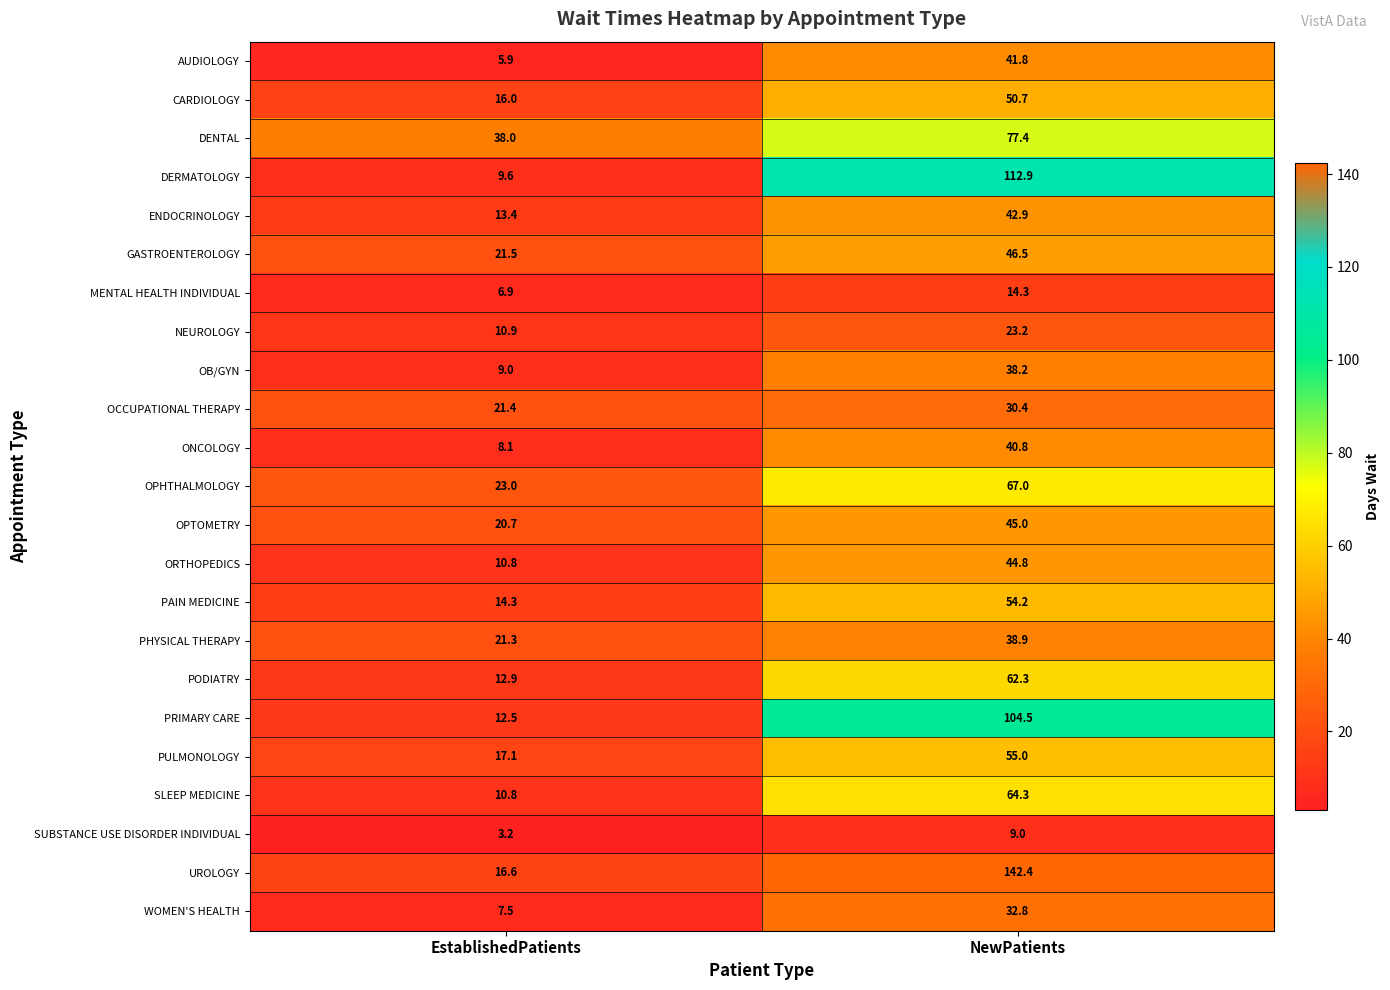

At which category is the sum across all series the highest?

NewPatients